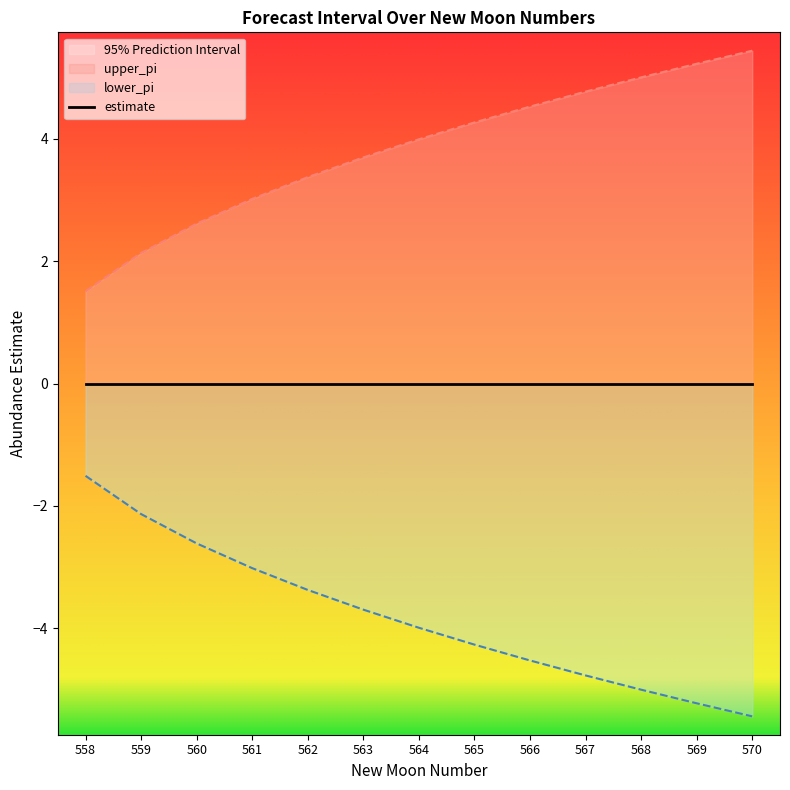

True or false: upper_pi and lower_pi cross at least once.

False